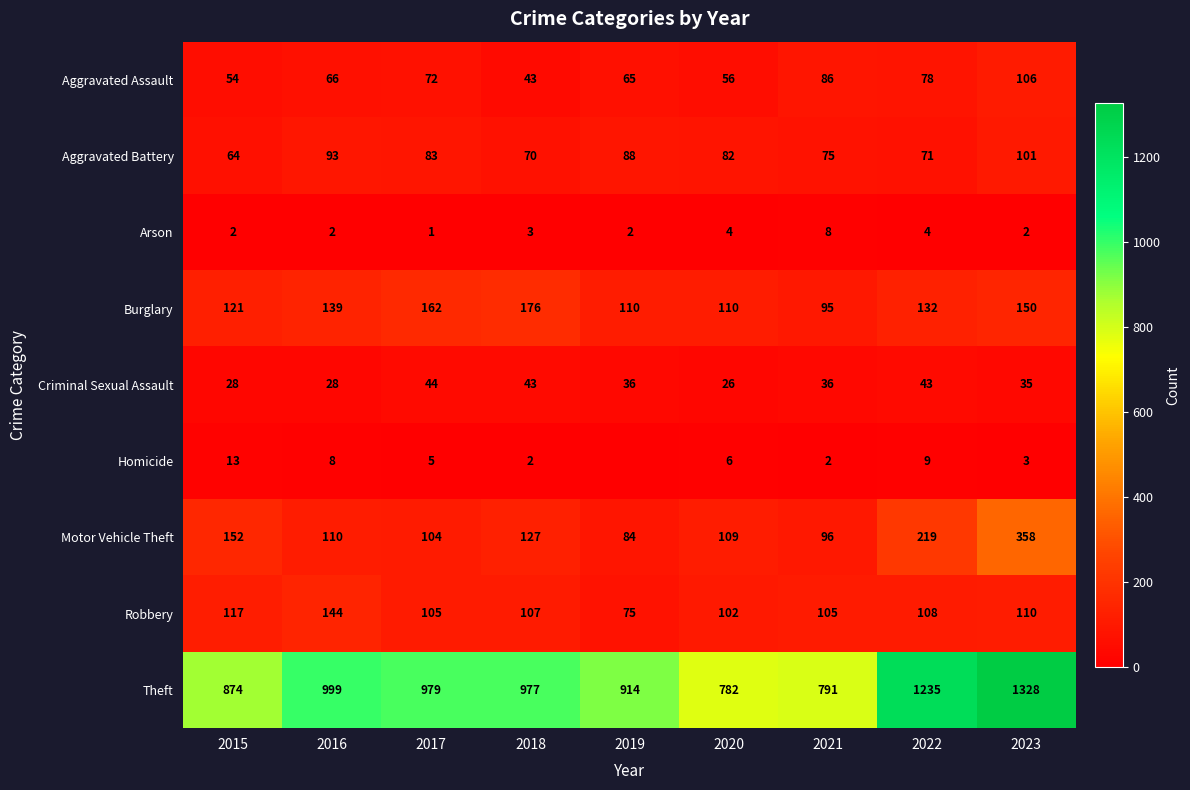

What is the difference between the Theft values at 2019 and 2017?

65